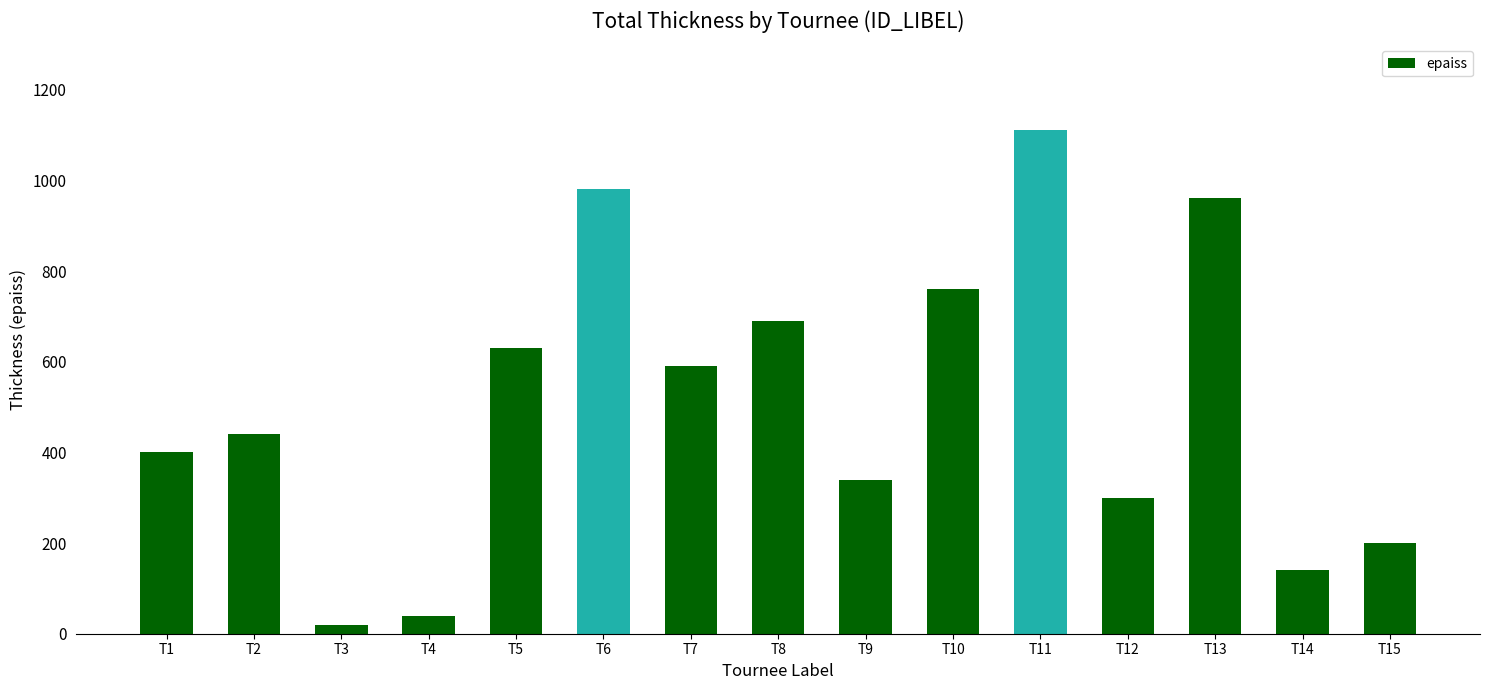

Between T4 and T10, which is larger?

T10